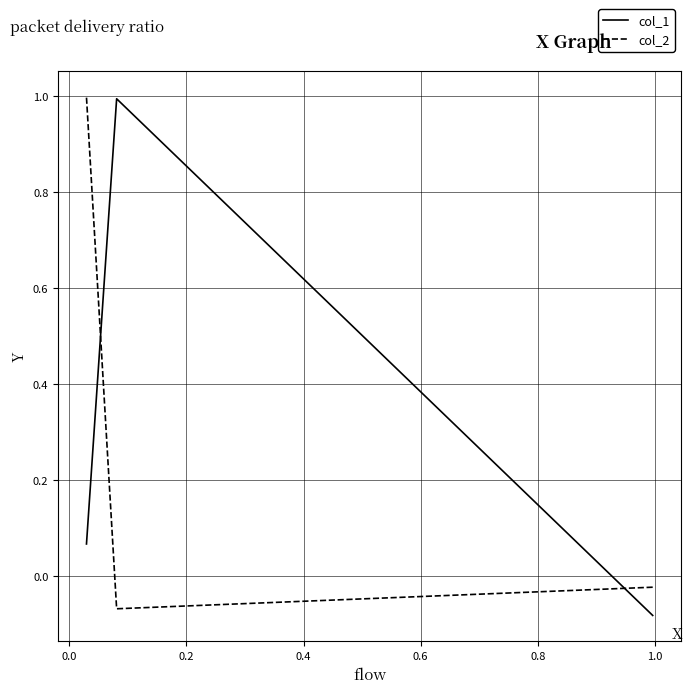

What is the difference between the highest and lowest values at 0.2?

0.9